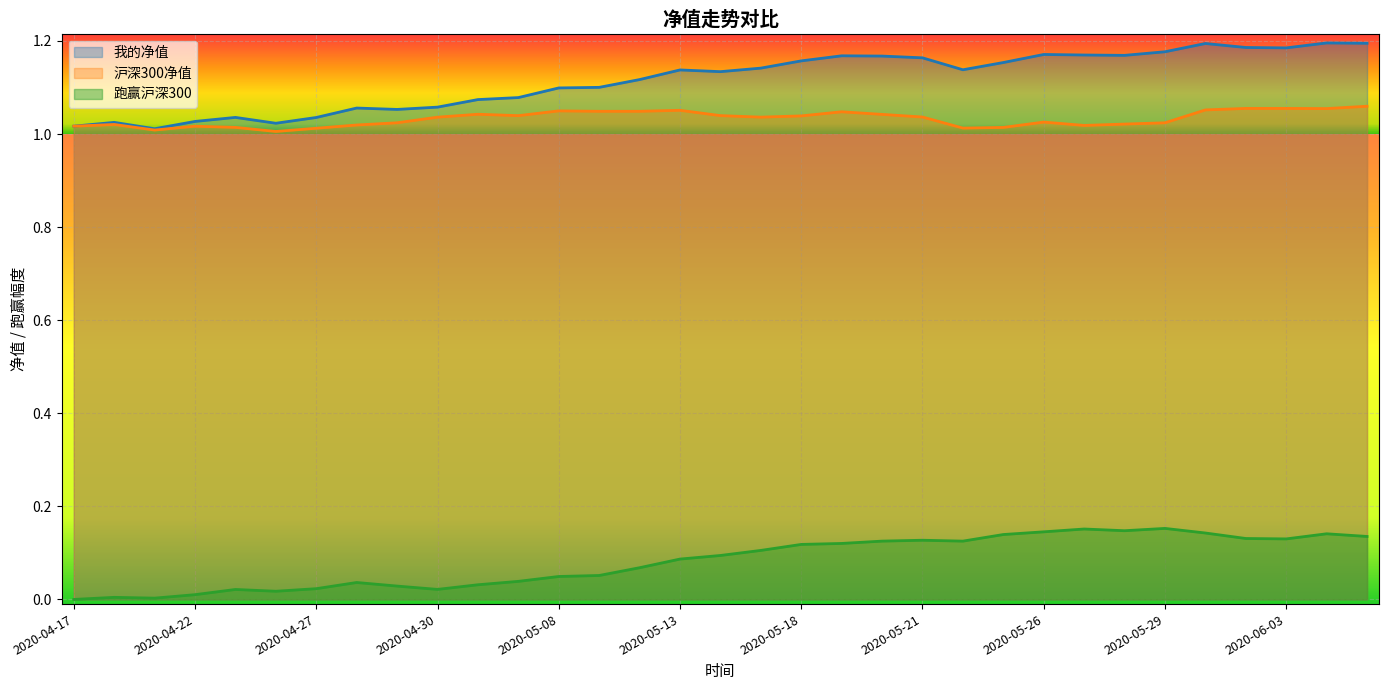

Reading left to right, extract all data points from this chart.

我的净值: 2020-04-17=1.0	2020-04-20=1.0	2020-04-21=1.0	2020-04-22=1.0	2020-04-23=1.0	2020-04-24=1.0	2020-04-27=1.0	2020-04-28=1.1	2020-04-29=1.1	2020-04-30=1.1	2020-05-06=1.1	2020-05-07=1.1	2020-05-08=1.1	2020-05-11=1.1	2020-05-12=1.1	2020-05-13=1.1	2020-05-14=1.1	2020-05-15=1.1	2020-05-18=1.2	2020-05-19=1.2	2020-05-20=1.2	2020-05-21=1.2	2020-05-22=1.1	2020-05-25=1.2	2020-05-26=1.2	2020-05-27=1.2	2020-05-28=1.2	2020-05-29=1.2	2020-06-01=1.2	2020-06-02=1.2	2020-06-03=1.2	2020-06-04=1.2	2020-06-05=1.2
沪深300净值: 2020-04-17=1.0	2020-04-20=1.0	2020-04-21=1.0	2020-04-22=1.0	2020-04-23=1.0	2020-04-24=1.0	2020-04-27=1.0	2020-04-28=1.0	2020-04-29=1.0	2020-04-30=1.0	2020-05-06=1.0	2020-05-07=1.0	2020-05-08=1.0	2020-05-11=1.0	2020-05-12=1.0	2020-05-13=1.1	2020-05-14=1.0	2020-05-15=1.0	2020-05-18=1.0	2020-05-19=1.0	2020-05-20=1.0	2020-05-21=1.0	2020-05-22=1.0	2020-05-25=1.0	2020-05-26=1.0	2020-05-27=1.0	2020-05-28=1.0	2020-05-29=1.0	2020-06-01=1.1	2020-06-02=1.1	2020-06-03=1.1	2020-06-04=1.1	2020-06-05=1.1
跑赢沪深300: 2020-04-17=0.0	2020-04-20=0.0	2020-04-21=0.0	2020-04-22=0.0	2020-04-23=0.0	2020-04-24=0.0	2020-04-27=0.0	2020-04-28=0.0	2020-04-29=0.0	2020-04-30=0.0	2020-05-06=0.0	2020-05-07=0.0	2020-05-08=0.0	2020-05-11=0.1	2020-05-12=0.1	2020-05-13=0.1	2020-05-14=0.1	2020-05-15=0.1	2020-05-18=0.1	2020-05-19=0.1	2020-05-20=0.1	2020-05-21=0.1	2020-05-22=0.1	2020-05-25=0.1	2020-05-26=0.1	2020-05-27=0.2	2020-05-28=0.1	2020-05-29=0.2	2020-06-01=0.1	2020-06-02=0.1	2020-06-03=0.1	2020-06-04=0.1	2020-06-05=0.1